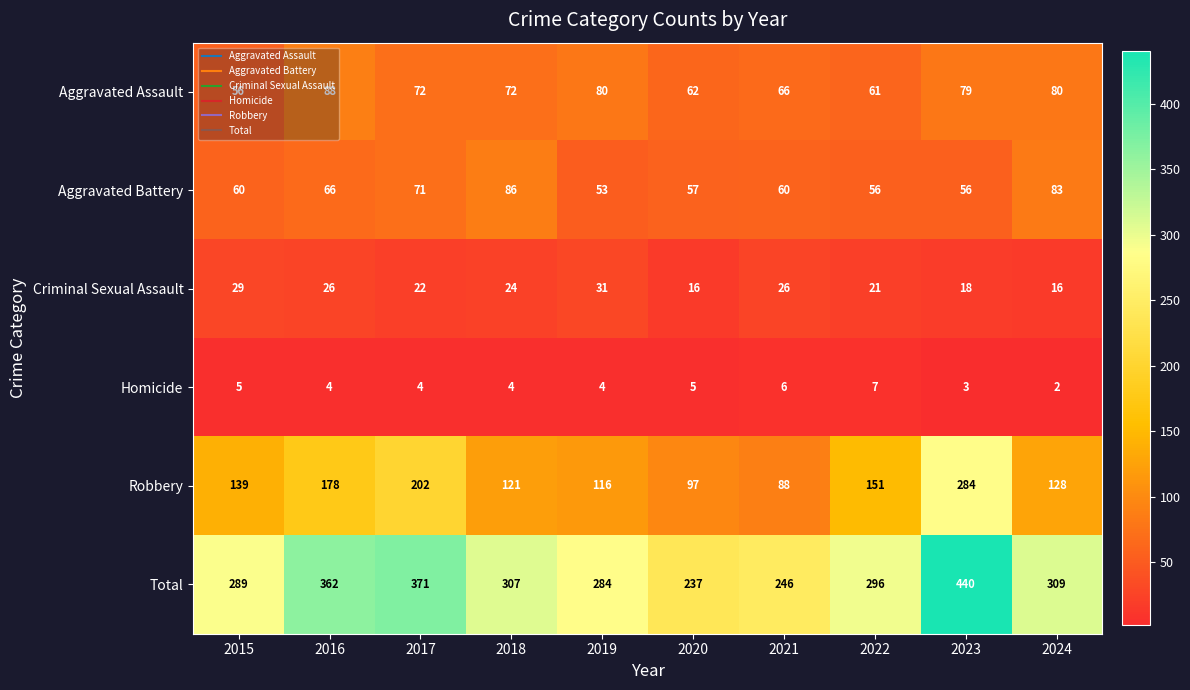

Which series has the largest total across all categories?

Total